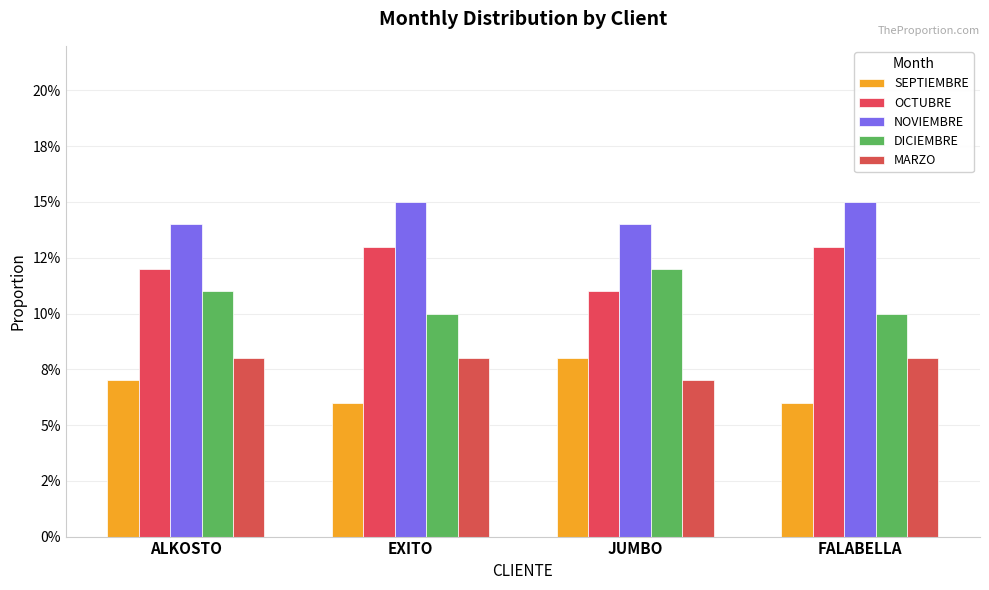

Rank the series at JUMBO from highest to lowest value.

NOVIEMBRE, DICIEMBRE, OCTUBRE, SEPTIEMBRE, MARZO